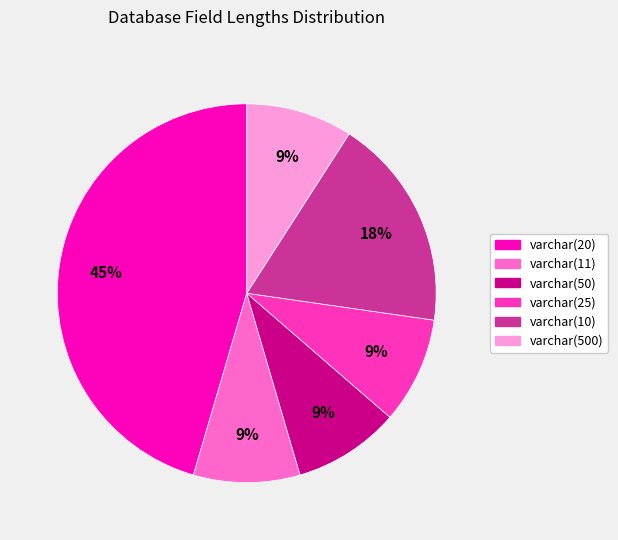

To the nearest percent, what is the average slice percentage?

17%